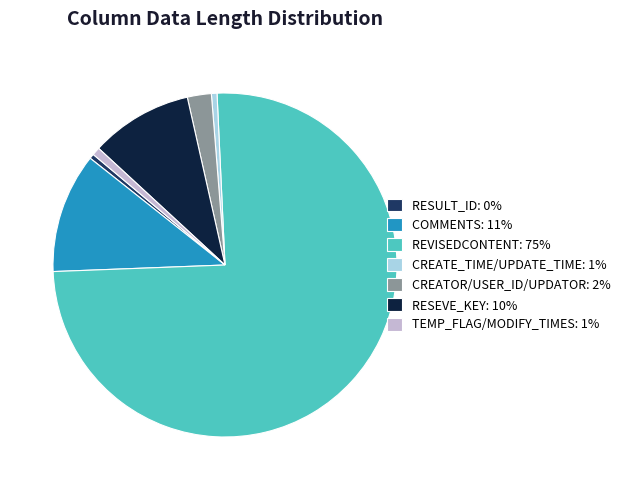

Count the number of slices in the pie.

7